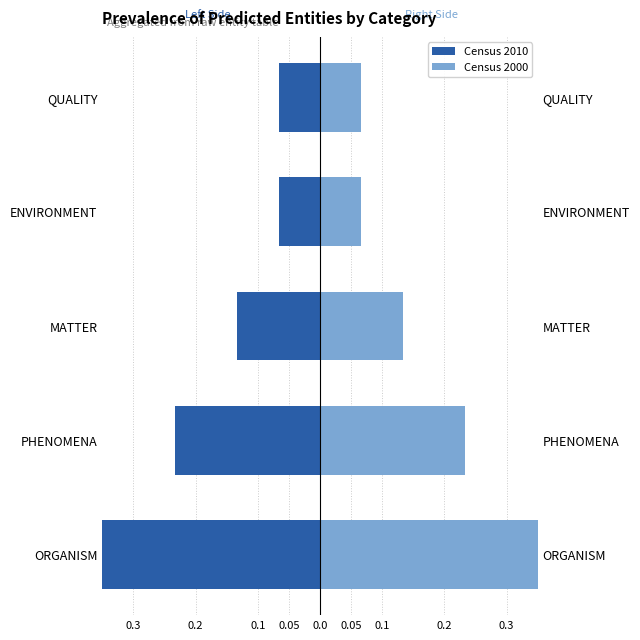

True or false: Census 2000 has a value of 0.2 at ORGANISM.

False